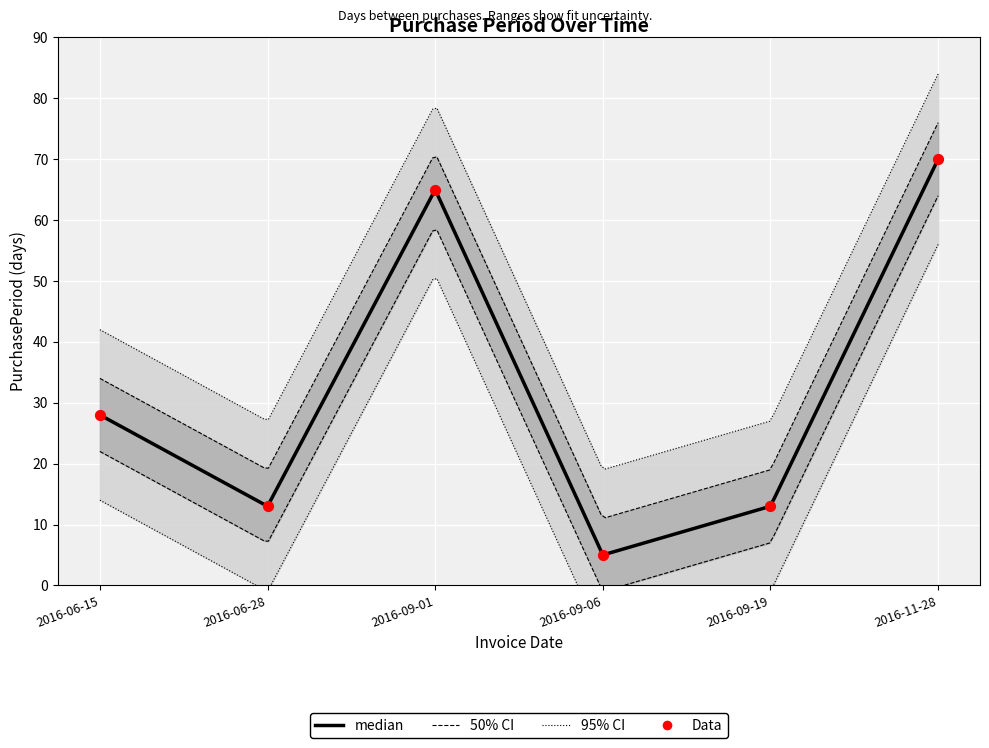

Which has a higher value, 2016-06-28 or 2016-09-06?

2016-06-28